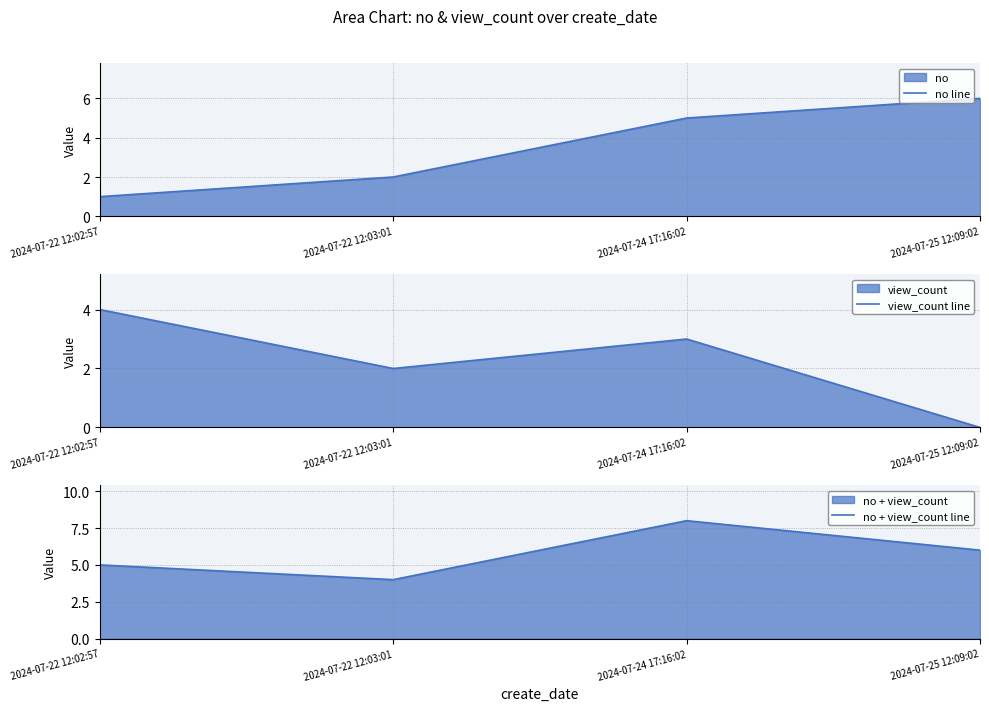

True or false: view_count line and no line cross at least once.

False